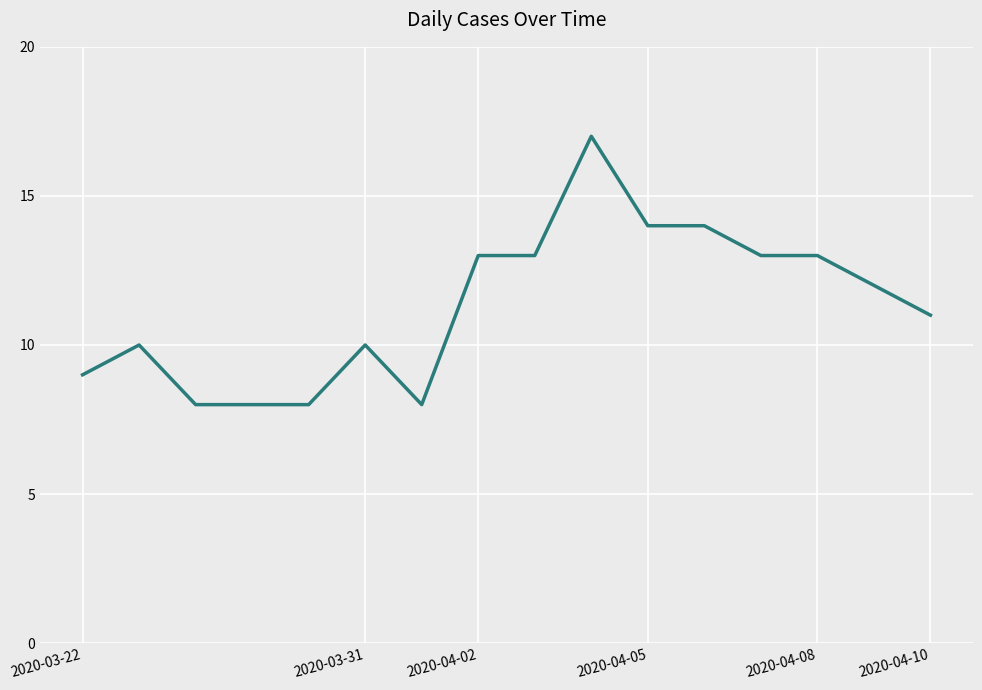

What is the maximum value shown in the chart?

17